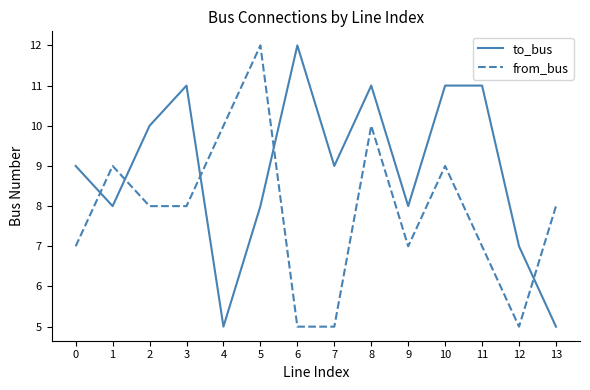

What is the difference between the maximum and minimum values in the from_bus series?

7